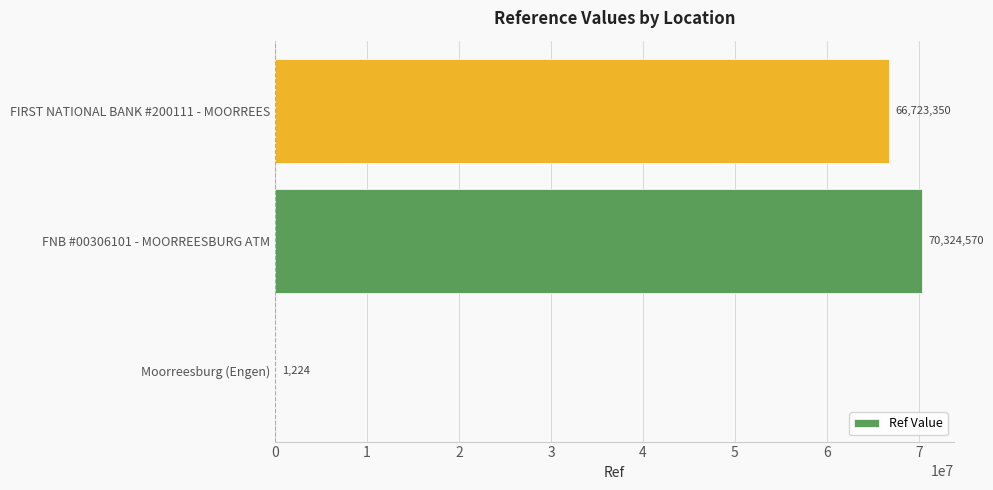

The chart shows a value of 70324570 at FNB #00306101 - MOORREESBURG ATM. True or false?

True